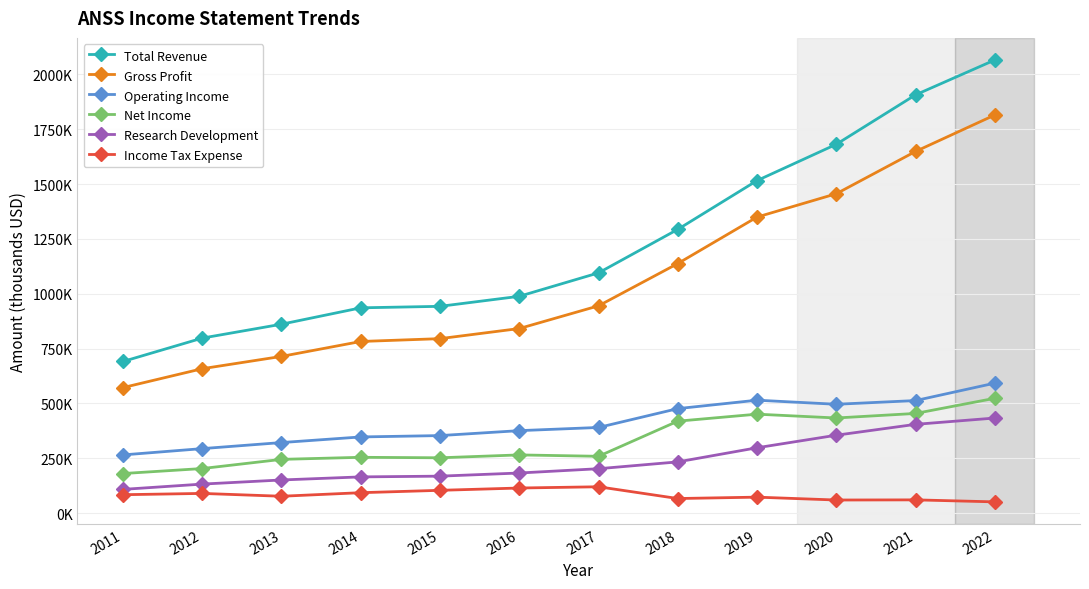

Is this an area chart (filled region under the line)?

No